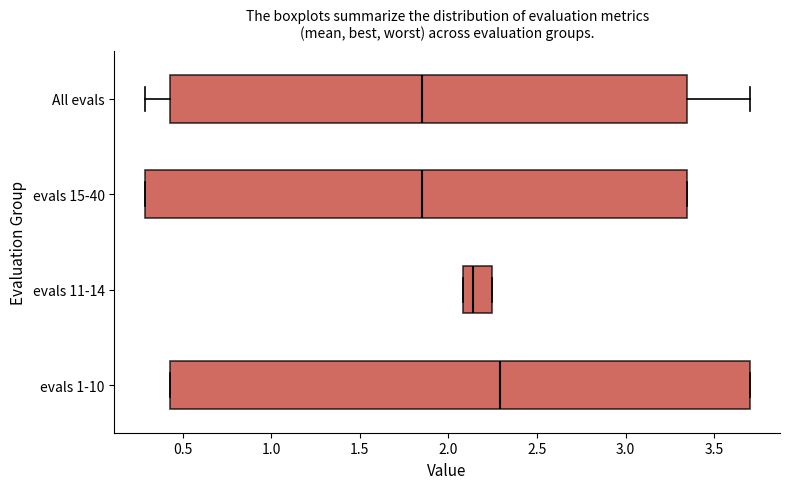

Reading bottom to top, transcribe this box plot: for each box, give where its median line is, the range the box spans, and where its two whiskers end, as read against the x-axis. The values are not printed on the chart, so give them approximately, as read against the axis.

evals 1-10: median 2.30, box 0.45 to 3.70, whiskers 0.45 to 3.70
evals 11-14: median 2.15, box 2.10 to 2.25, whiskers 2.10 to 2.25
evals 15-40: median 1.85, box 0.30 to 3.35, whiskers 0.30 to 3.35
All evals: median 1.85, box 0.45 to 3.35, whiskers 0.30 to 3.70